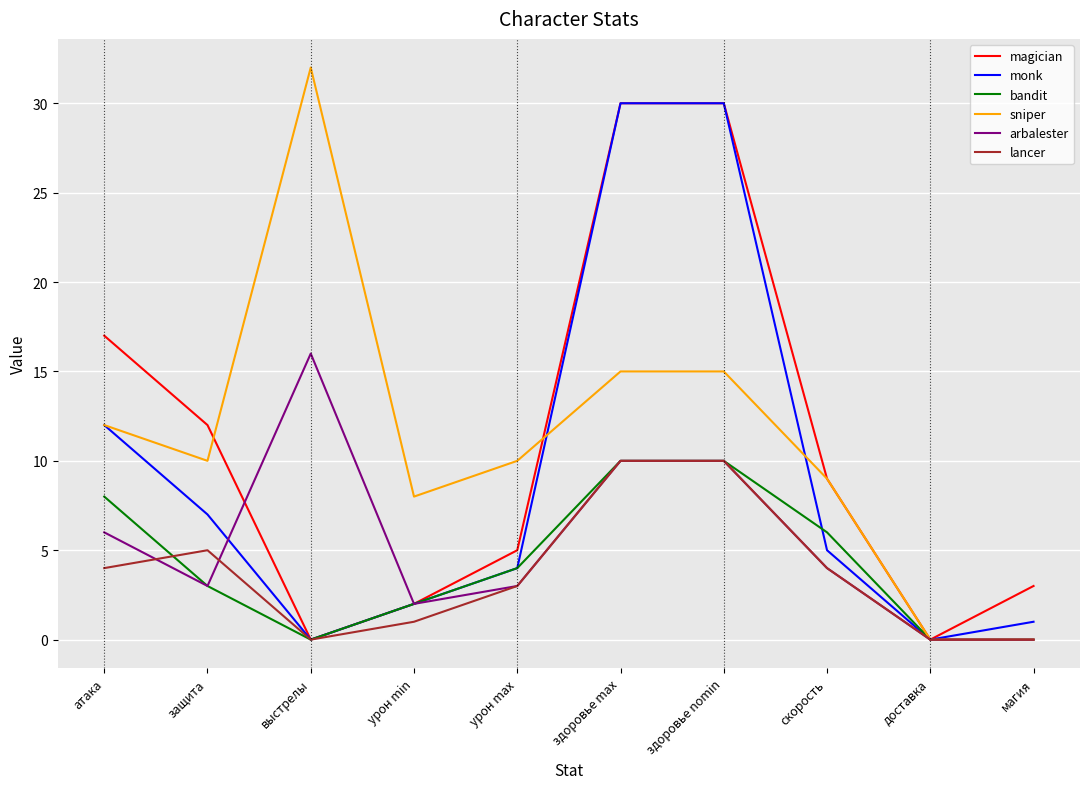

Between which two adjacent categories do arbalester and monk first intersect?

защита and выстрелы